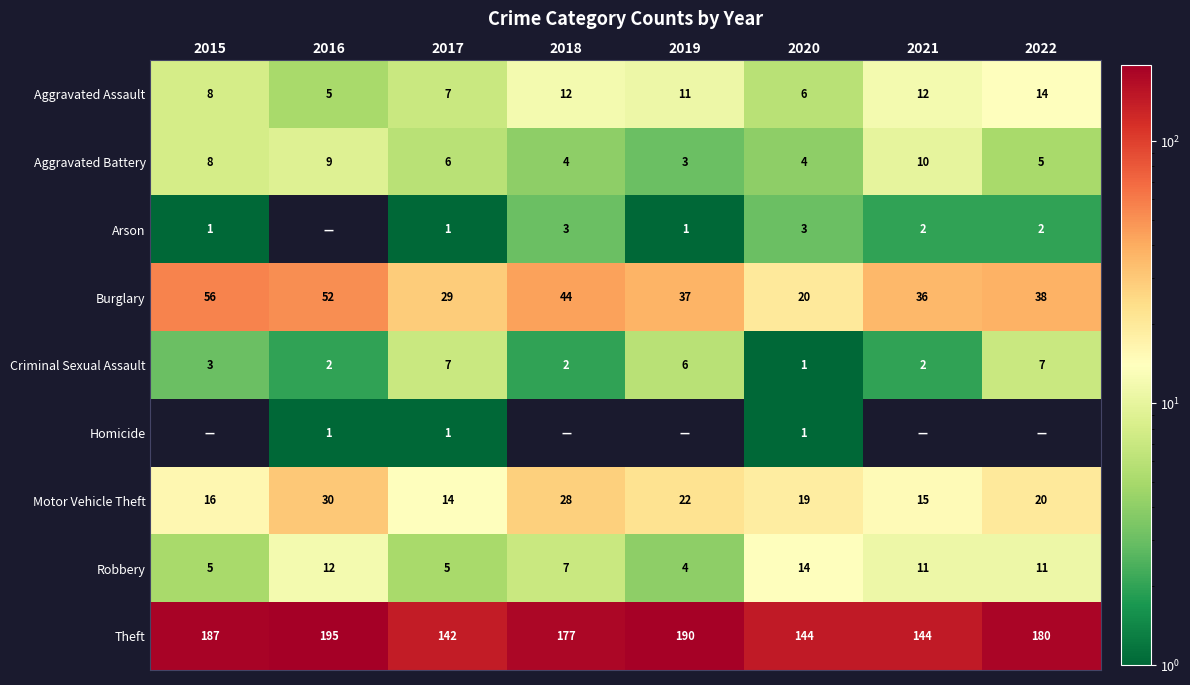

How many series are shown in this chart?

9